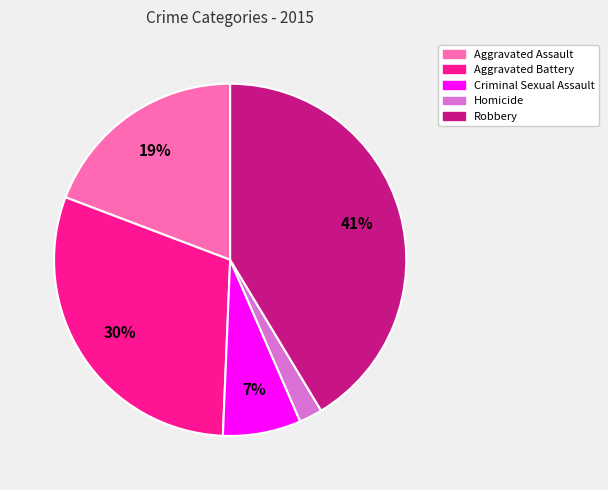

To the nearest percent, what portion does Aggravated Battery represent?

30%